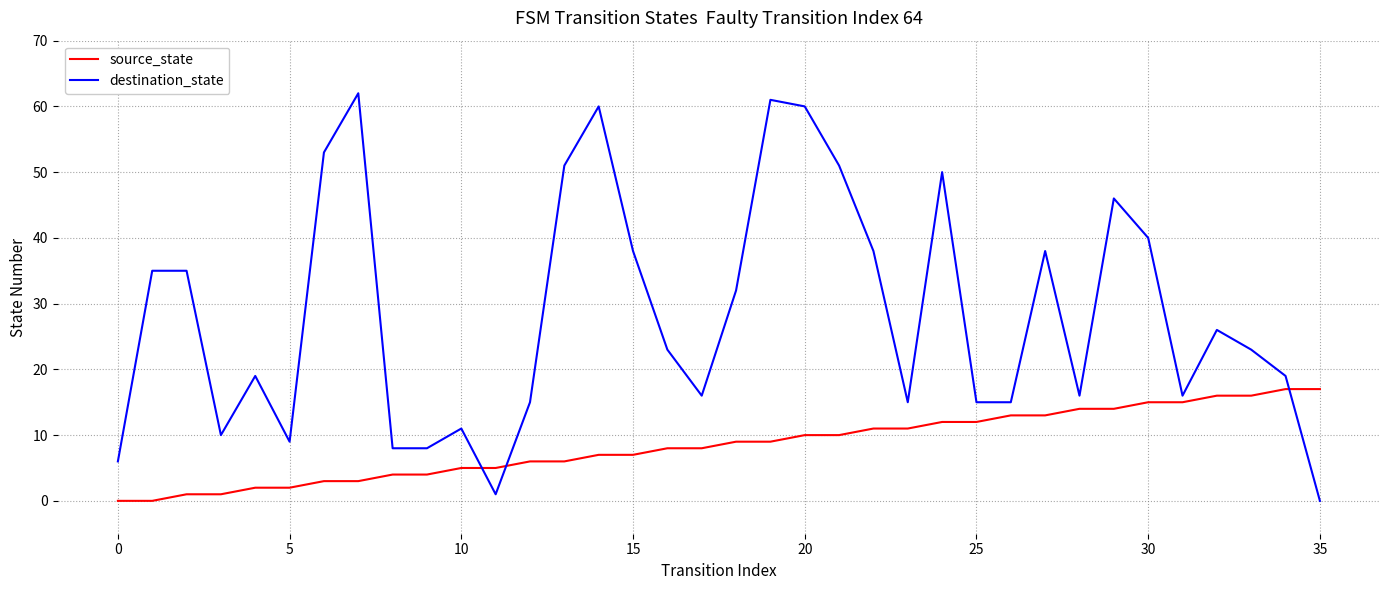

Which series has the widest spread of values?

destination_state